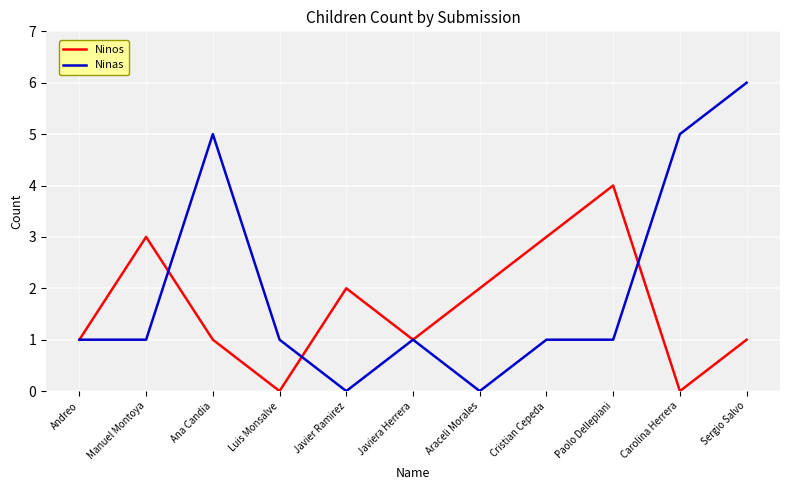

What position from the left is Sergio Salvo?

11